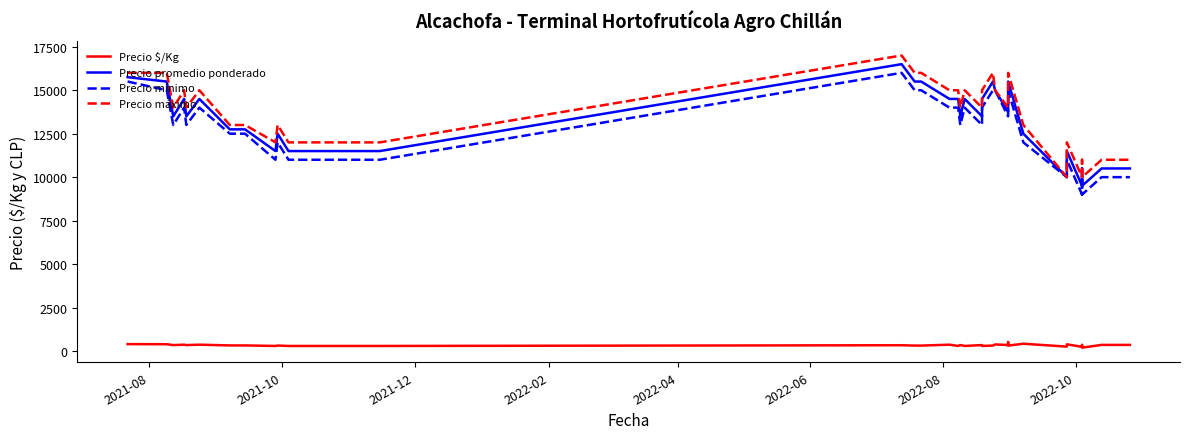

True or false: Precio $/Kg has a value of 457 at 9.

False